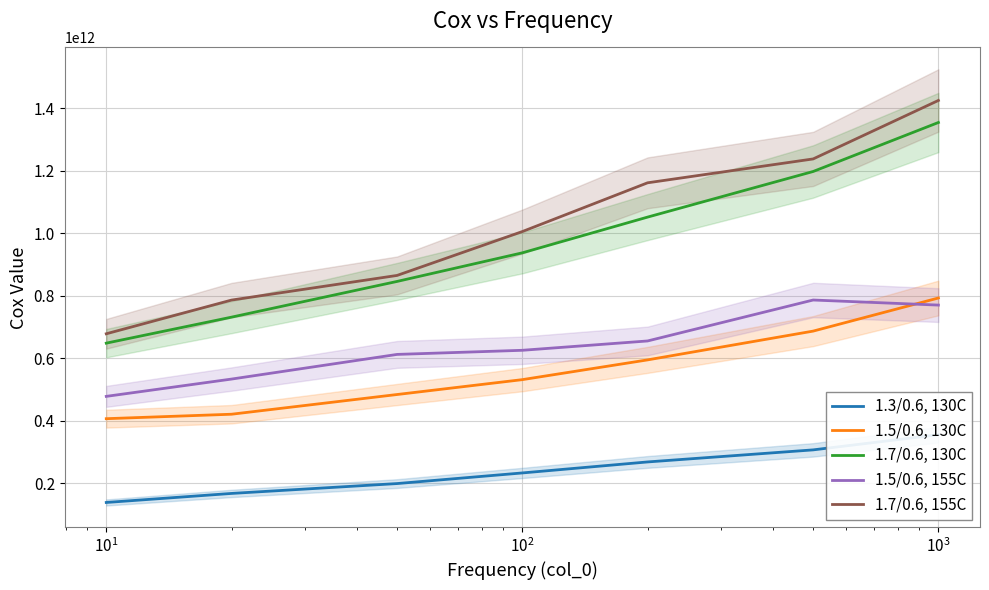

What are all the series names shown in the legend?

1.3/0.6, 130C, 1.5/0.6, 130C, 1.7/0.6, 130C, 1.5/0.6, 155C, 1.7/0.6, 155C